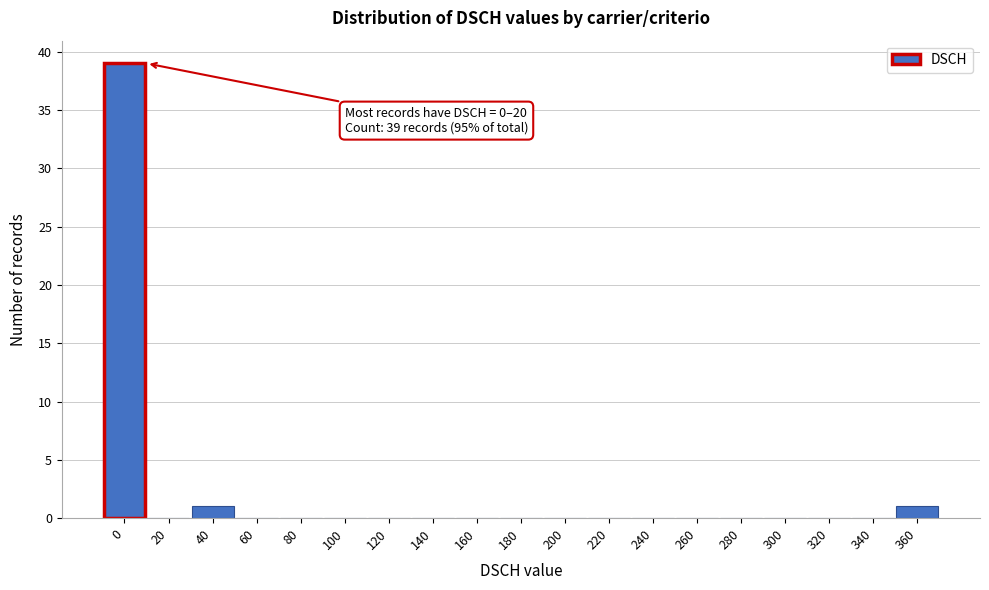

Reading right to left, transcribe all the data shown in this chart.

360=1	340=0	320=0	300=0	280=0	260=0	240=0	220=0	200=0	180=0	160=0	140=0	120=0	100=0	80=0	60=0	40=1	20=0	0=39